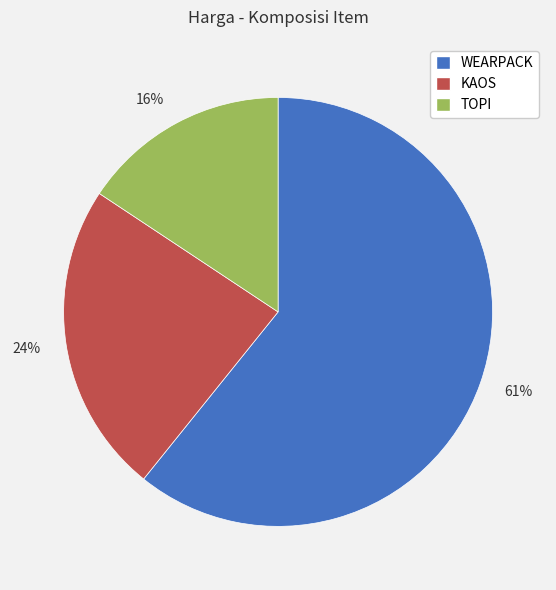

Count the number of slices in the pie.

3